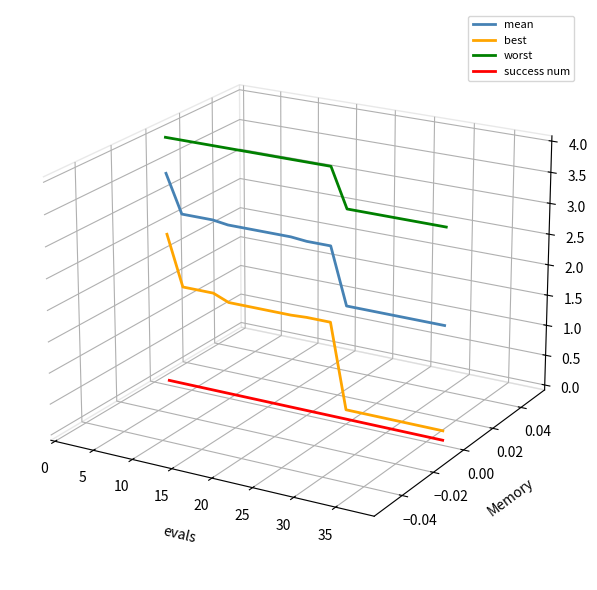

The value of worst at 10 is 0.0. True or false?

False